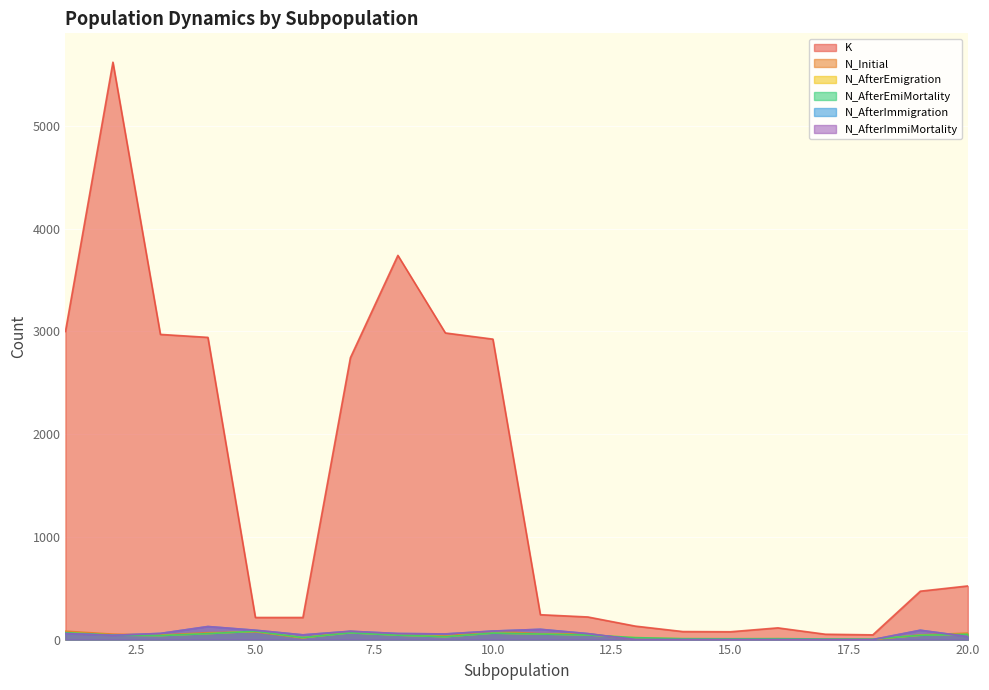

How many interior local peaks does the N_Initial series have?

3